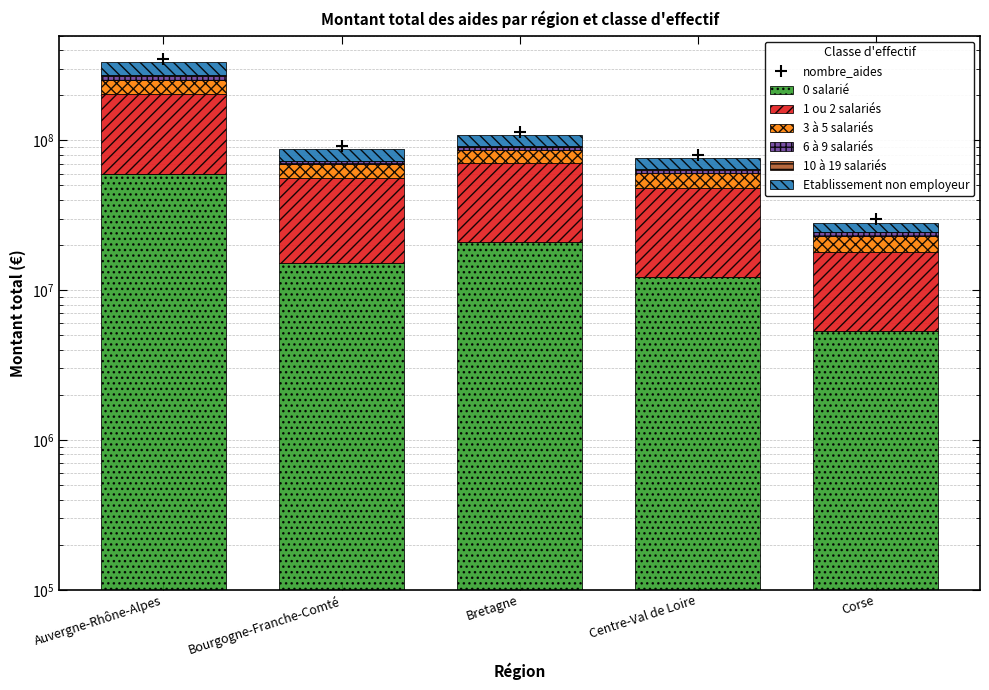

Where does the 6 à 9 salariés series first go above 3467489?

Auvergne-Rhône-Alpes